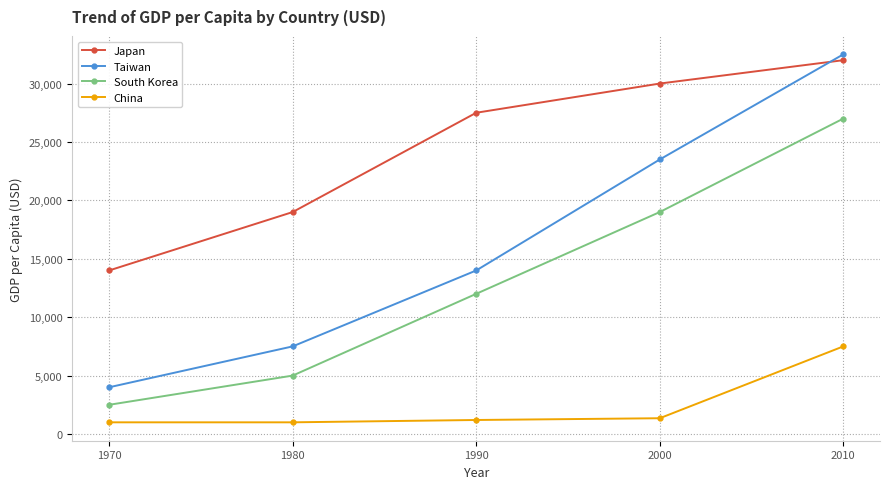

At which label is Taiwan closest to 18250?

1990